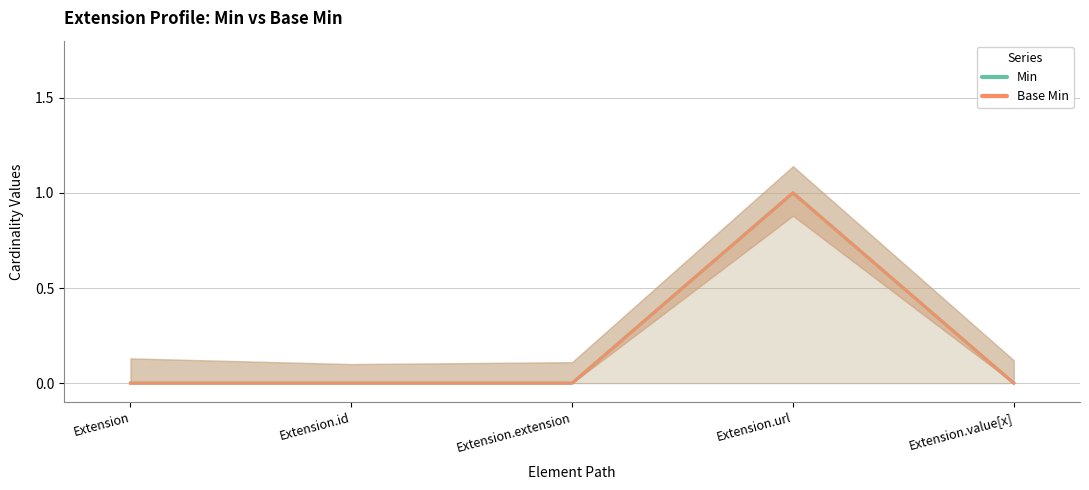

Reading left to right, list all the values displayed in this chart.

Min: Extension=0	Extension.id=0	Extension.extension=0	Extension.url=1	Extension.value[x]=0
Base Min: Extension=0	Extension.id=0	Extension.extension=0	Extension.url=1	Extension.value[x]=0